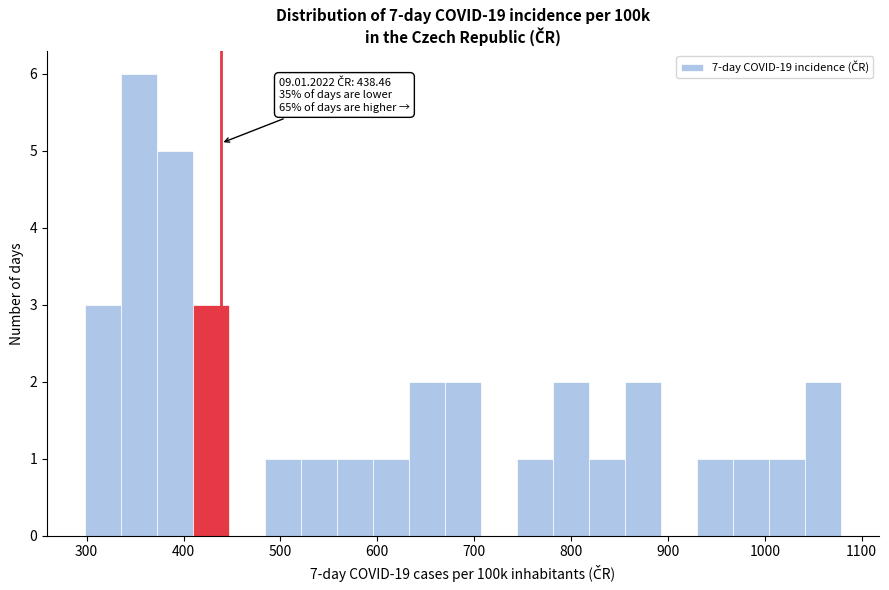

Around what value on the x-axis is the tallest bar? Give the approximate position of its centre, as read against the axis.

350